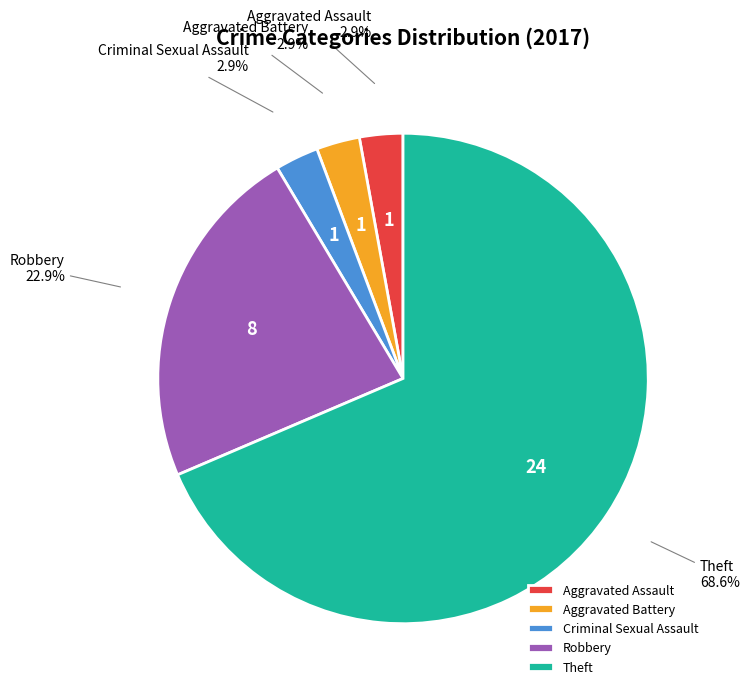

What portion of the pie excludes Criminal Sexual Assault?

97.1%